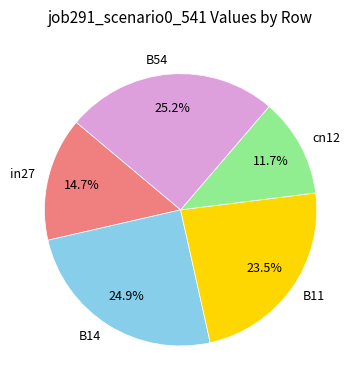

Is it true that in27 is 8% of the pie?

False